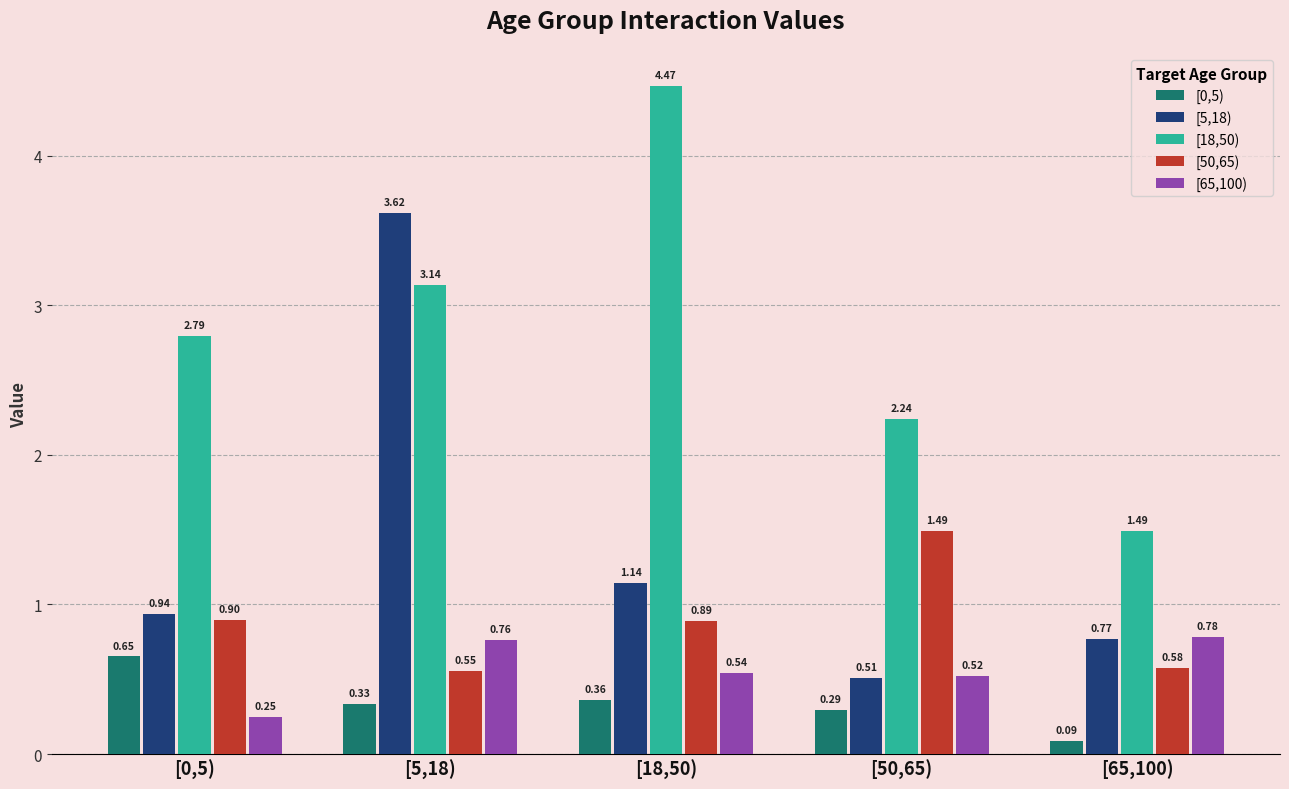

What is the label of the 5th bar from the right?

[0,5)